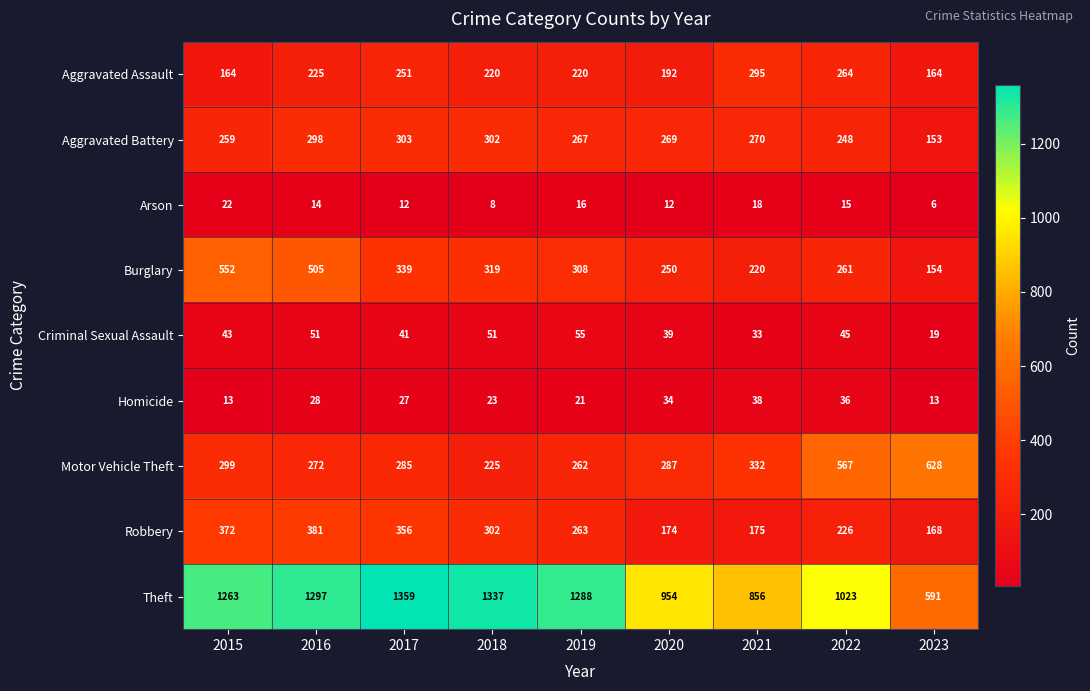

Between 2020 and 2021, which series saw the biggest shift?

Aggravated Assault